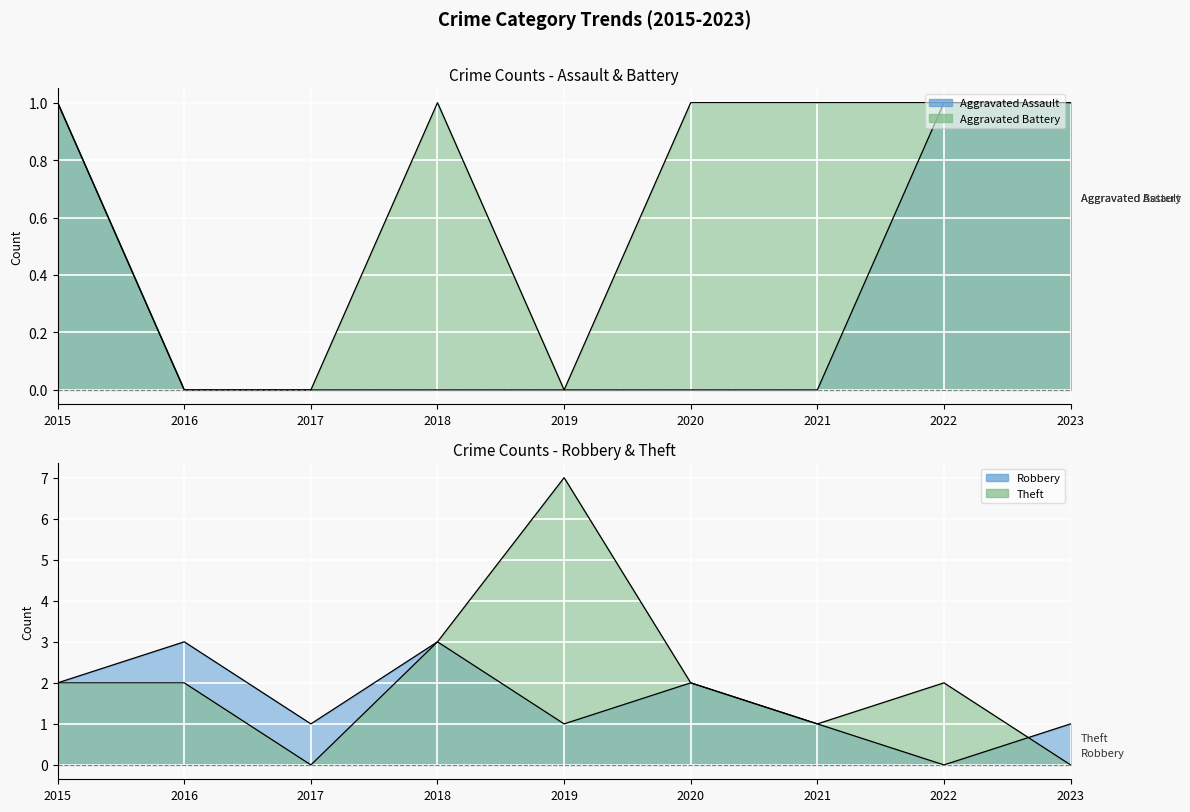

Which series has the largest total across all categories?

Theft